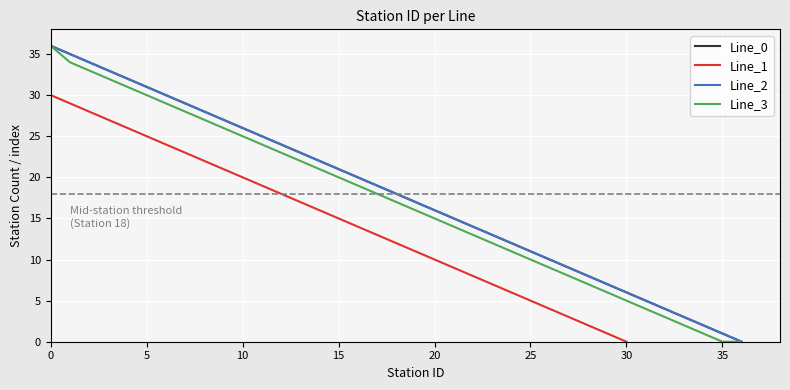

True or false: Line 2 and Line 1 cross at least once.

False